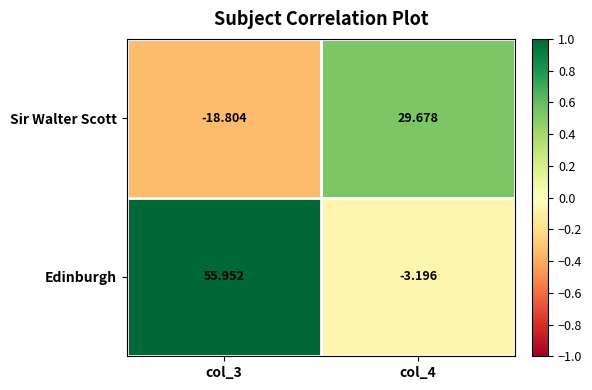

Rank the series at col_4 from lowest to highest value.

Edinburgh, Sir Walter Scott